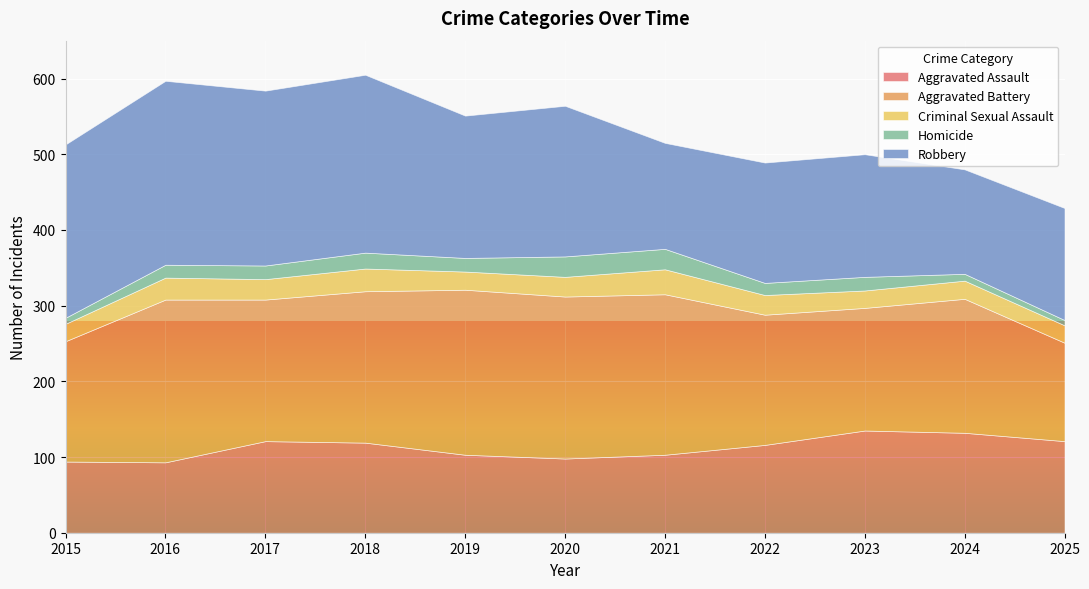

The value of Aggravated Battery at 2017 is 187. True or false?

True